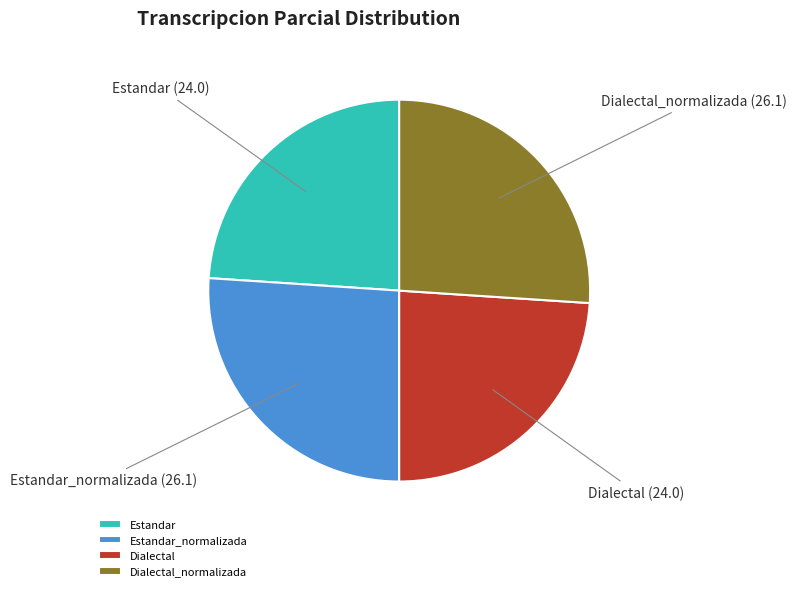

Is Dialectal the majority of the pie?

No